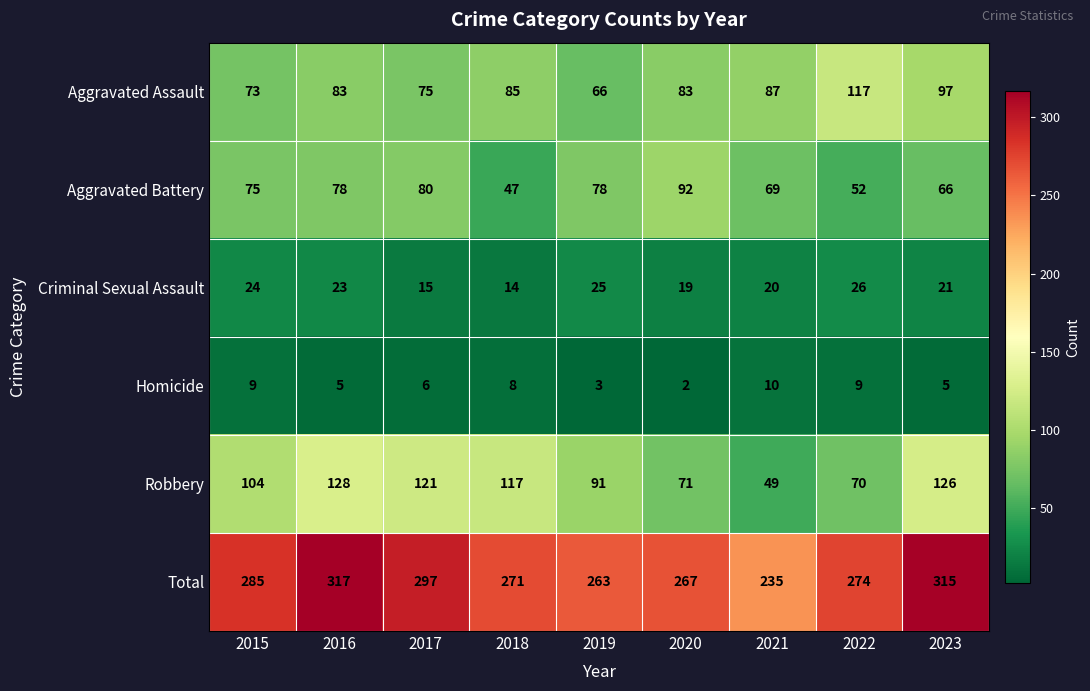

At which category is the sum across all series the highest?

2016